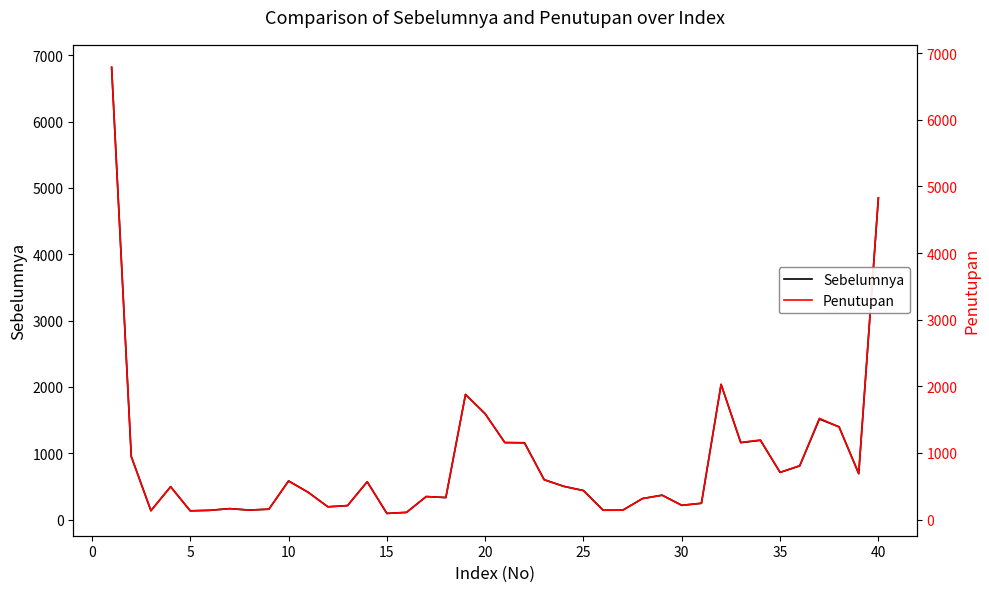

Is this an area chart (filled region under the line)?

No